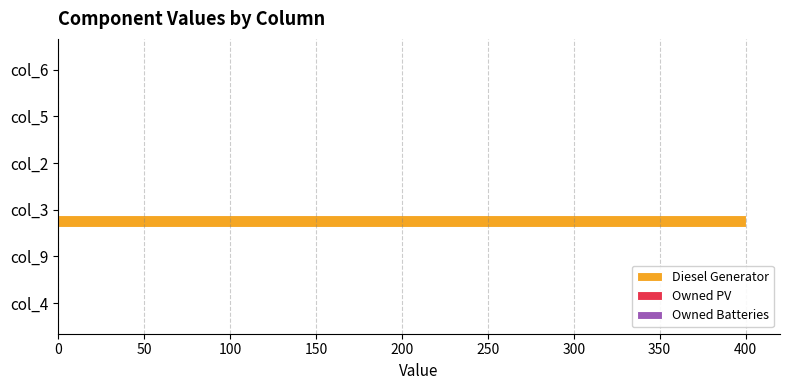

How many data points does each series have?

6